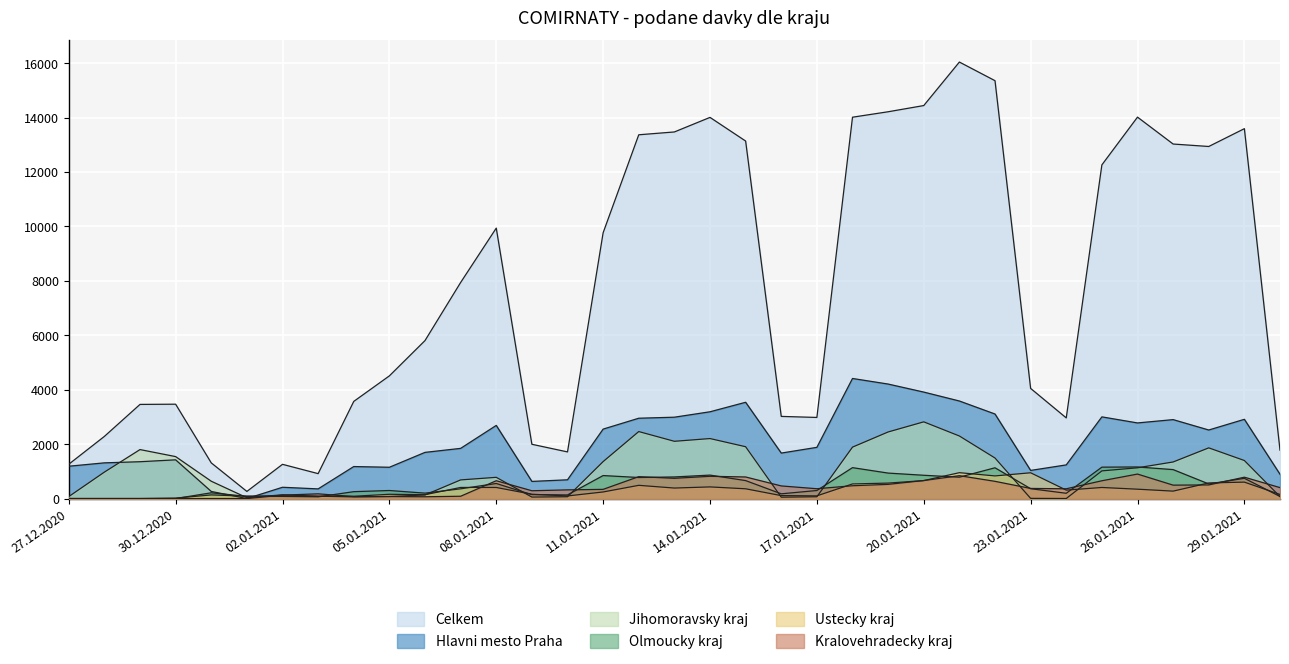

How many distinct data groups are displayed?

6